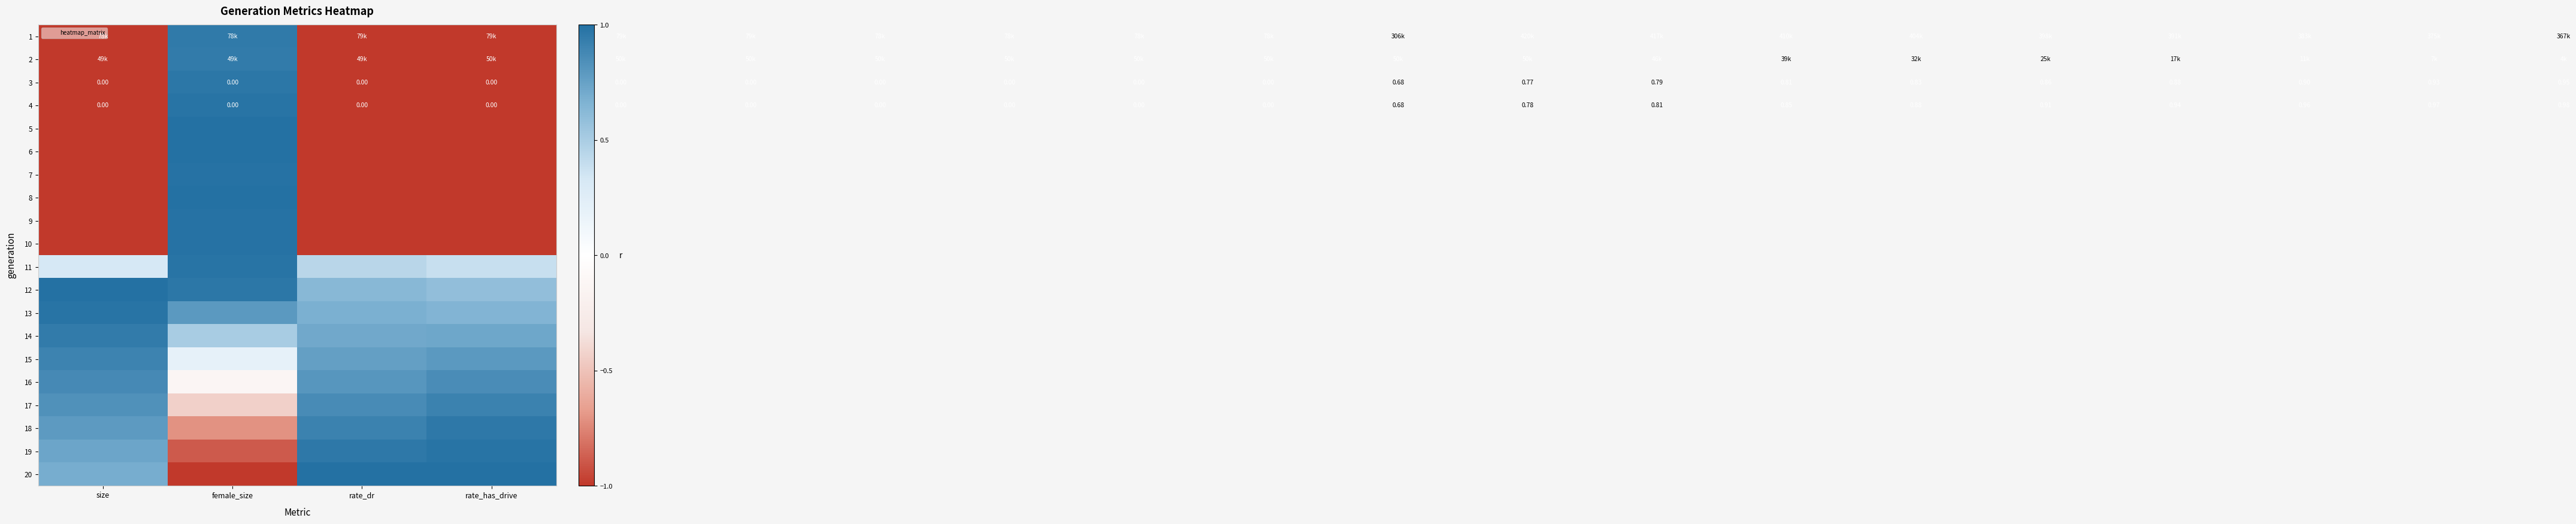

Where does the 4 series first go above 0?

female_size